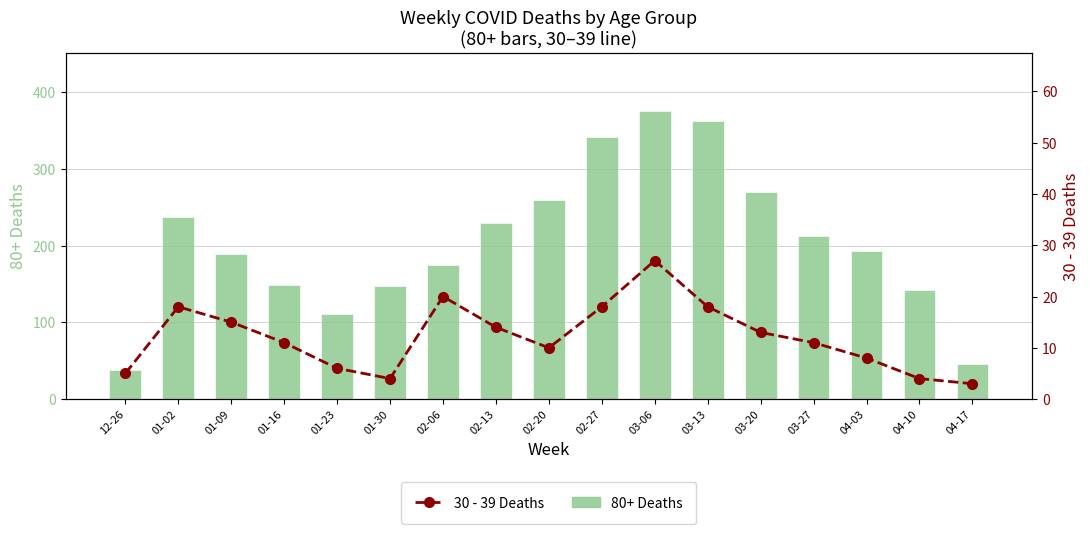

At which label does 30 - 39 Deaths reach its minimum?

04-17